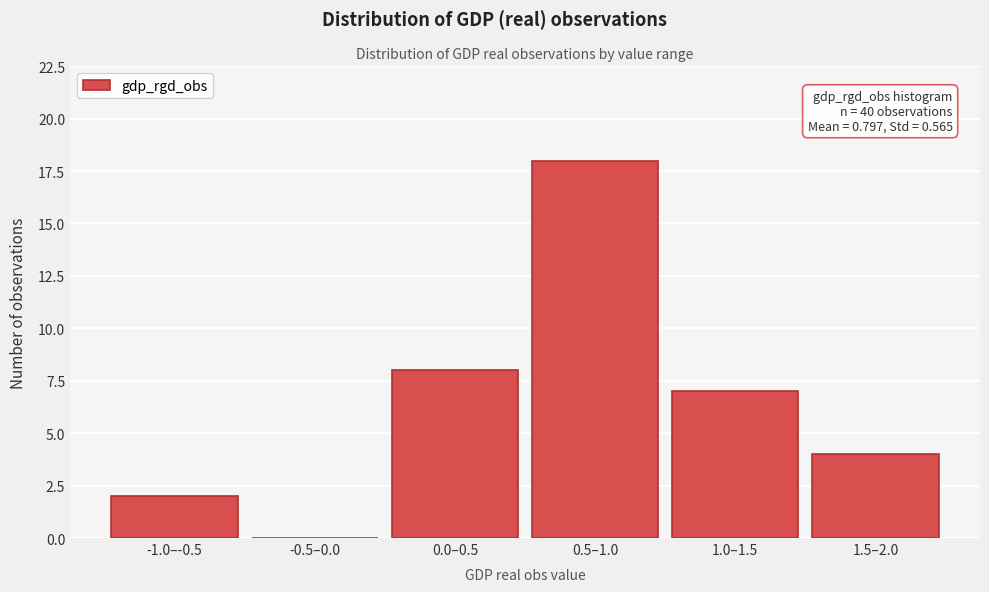

Reading left to right, extract all data points from this chart.

-1.0–-0.5=2	-0.5–0.0=0	0.0–0.5=8	0.5–1.0=18	1.0–1.5=7	1.5–2.0=4